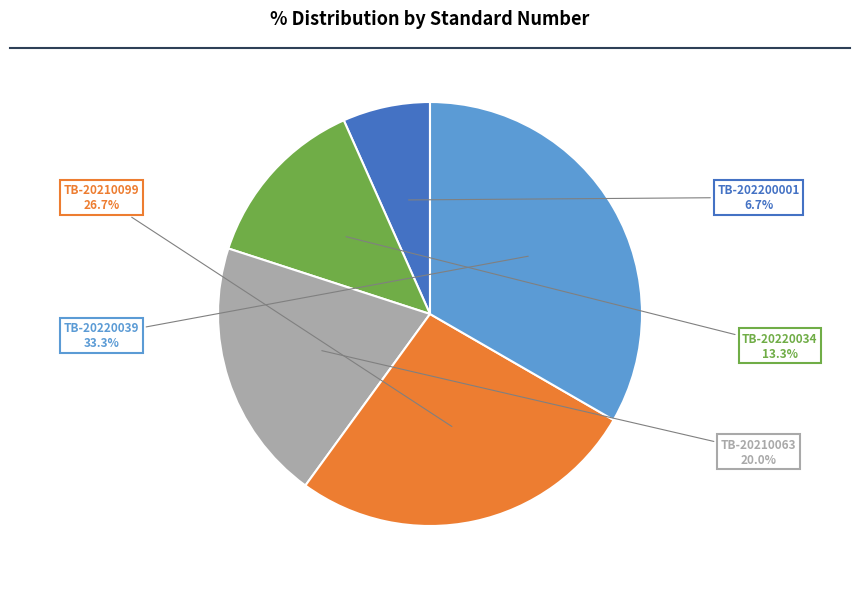

Combined, what portion of the pie is TB-20210099 and TB-20220034?

40.0%